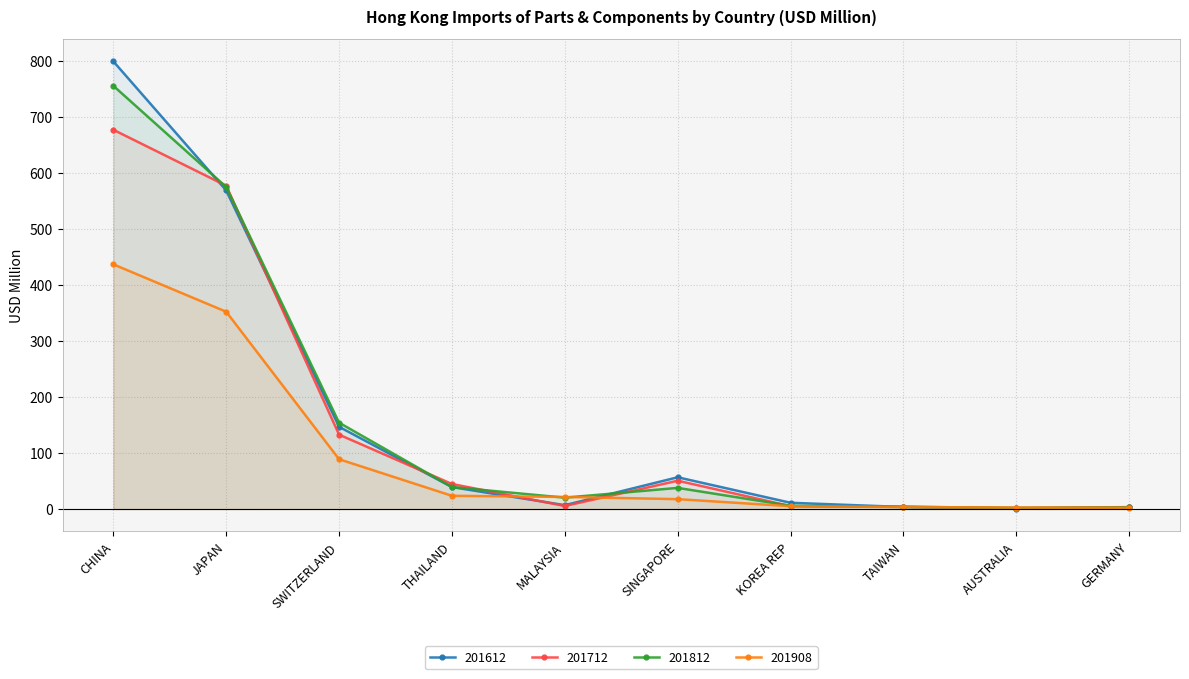

True or false: 201908 has a value of 23.6 at THAILAND.

True